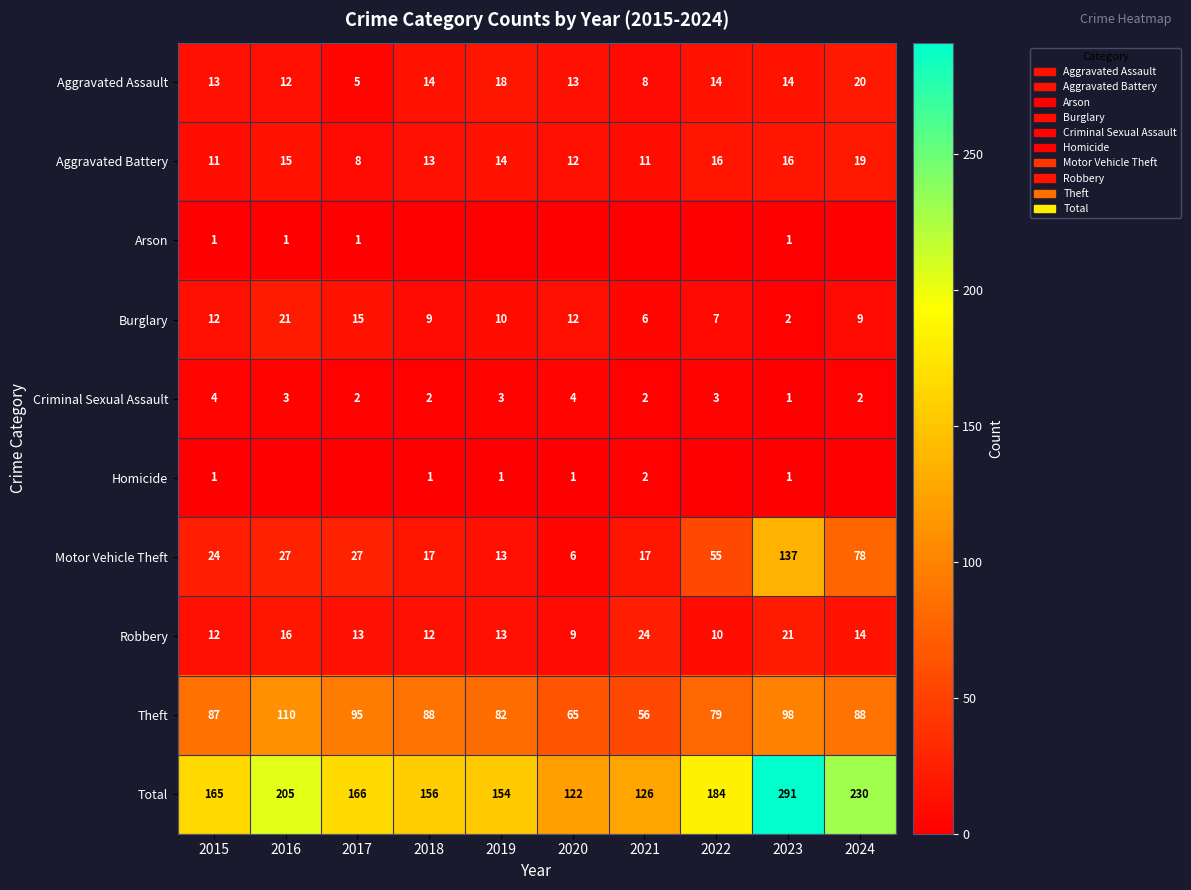

The value of Robbery at 2018 is 12. True or false?

True